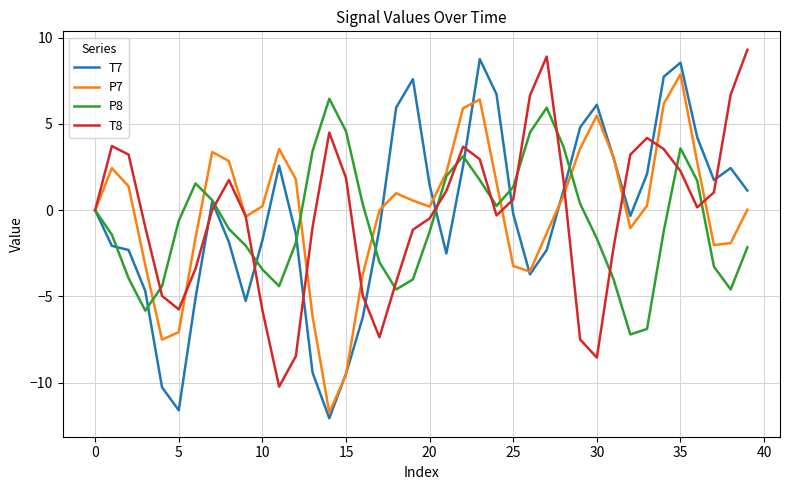

What are all the series names shown in the legend?

T7, P7, P8, T8